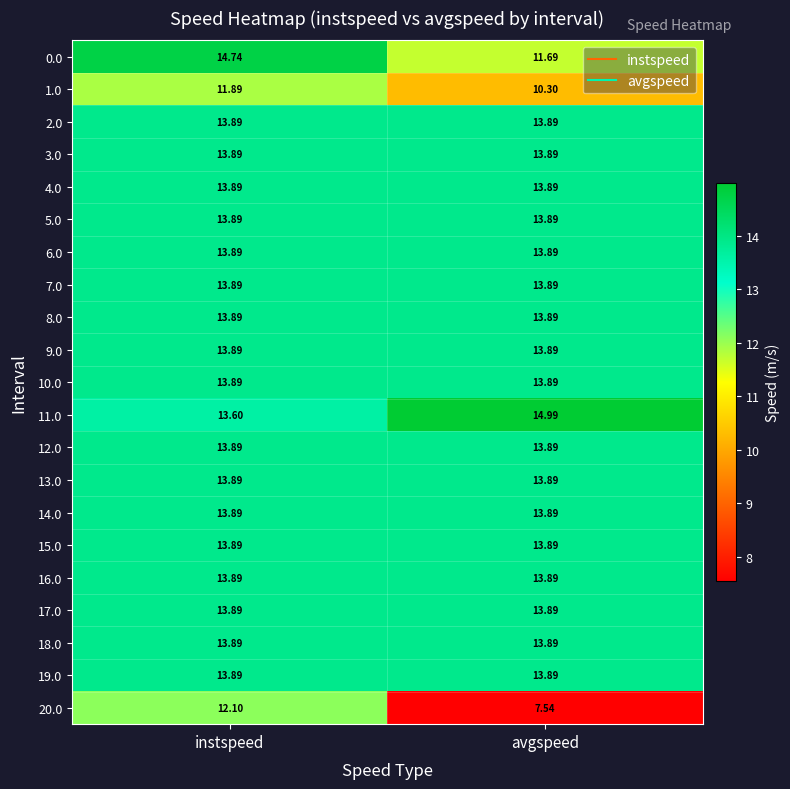

At which category is the sum across all series the highest?

instspeed